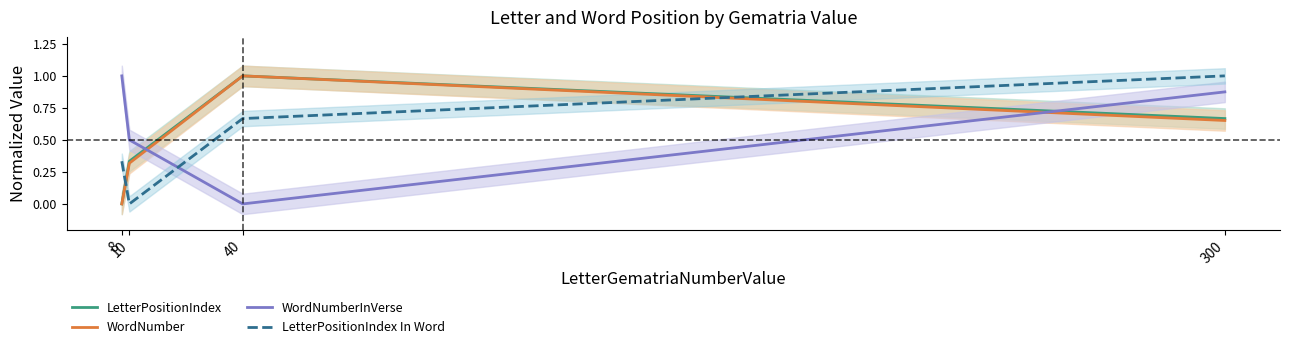

The WordNumberInVerse series shows 0.6 at 40. True or false?

False